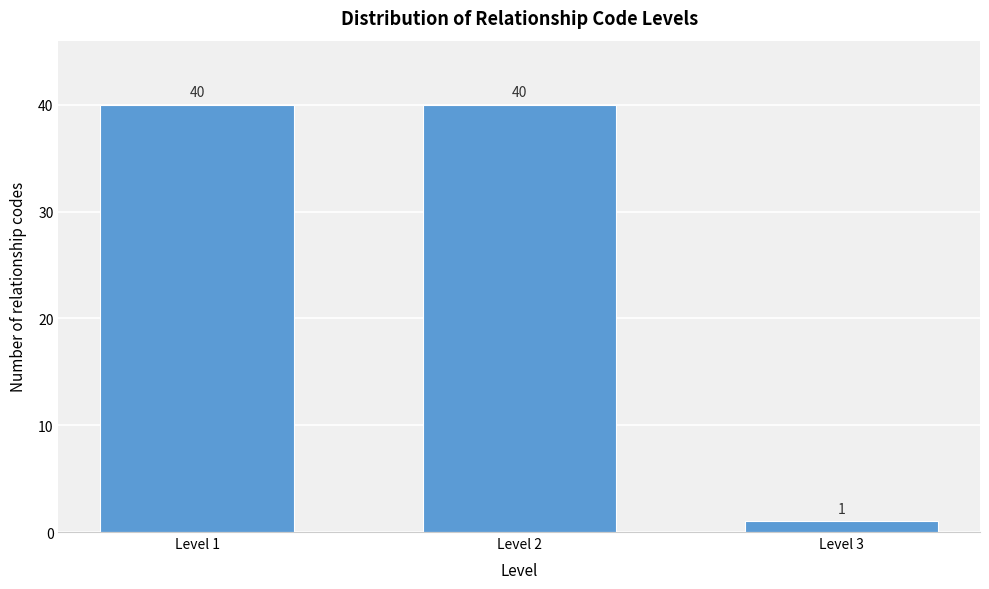

Reading left to right, transcribe all the data shown in this chart.

40	40	1